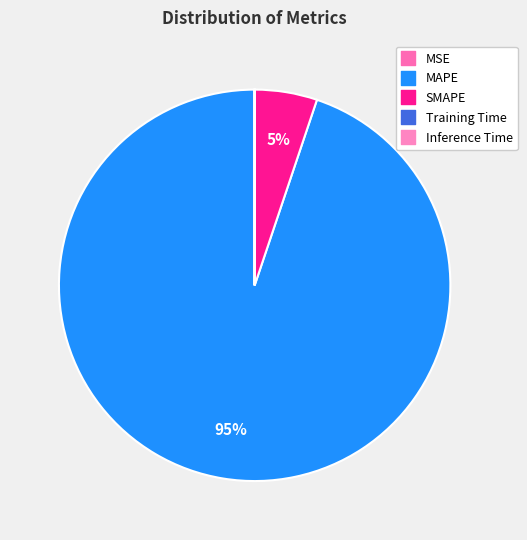

Which slice represents more than half of the pie?

MAPE